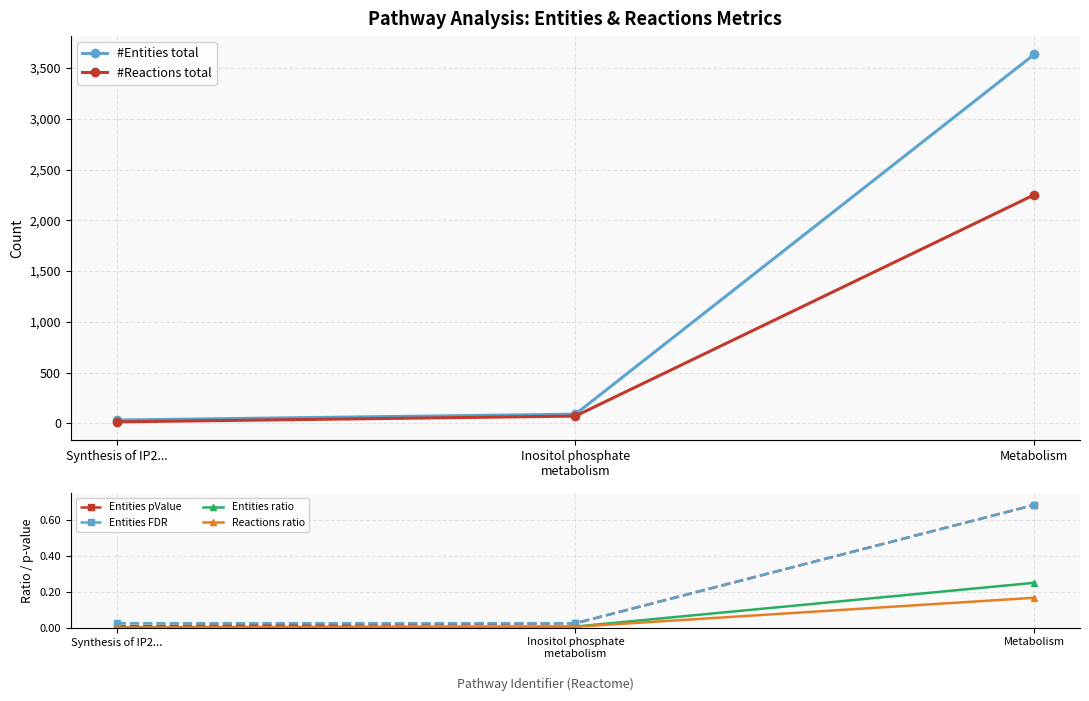

What is the label of the 2nd point from the right?

Inositol phosphate
metabolism